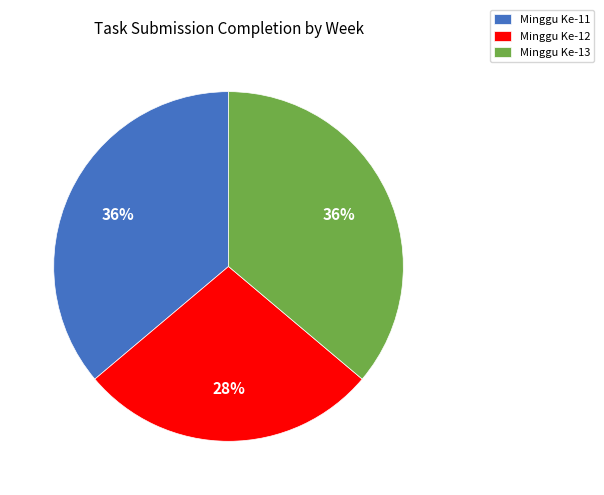

How many segments does this pie chart have?

3